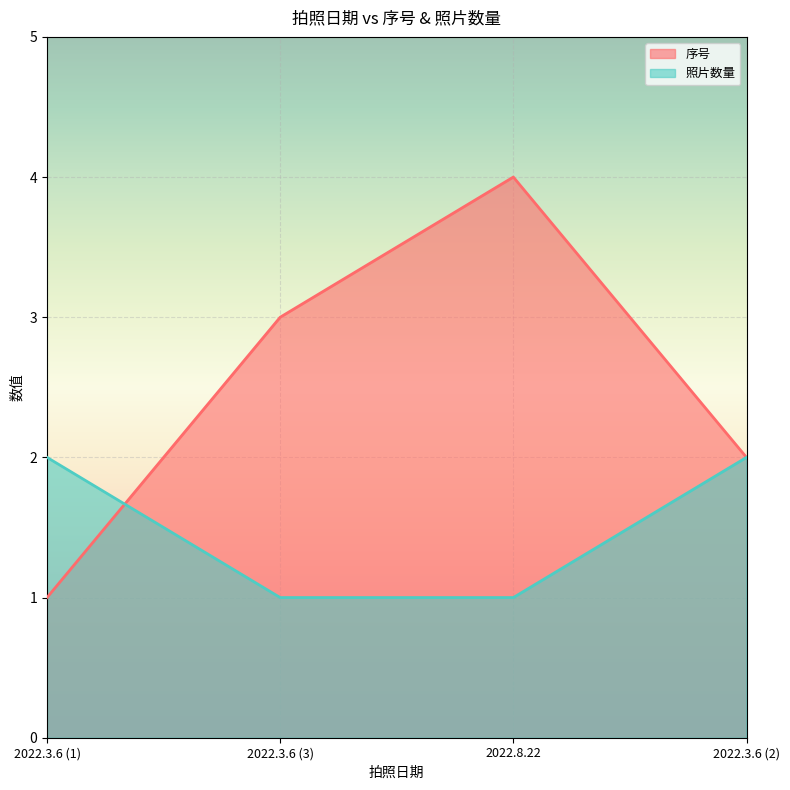

The 照片数量 series shows 3 at 2022.3.6. True or false?

False